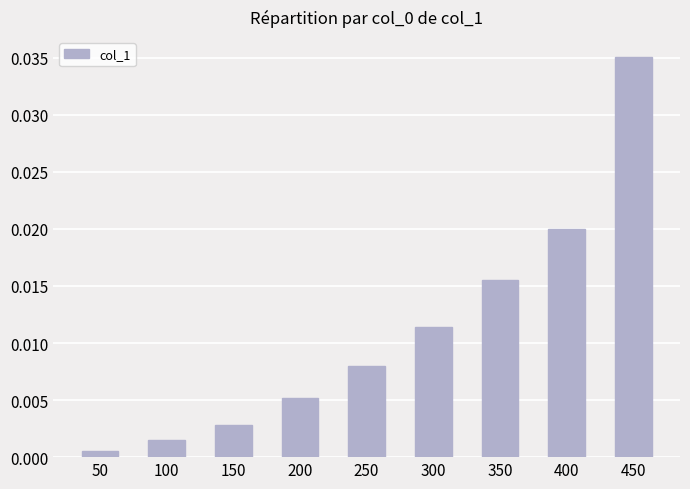

List the labels in order of value, largest first.

450, 400, 350, 300, 250, 200, 150, 100, 50